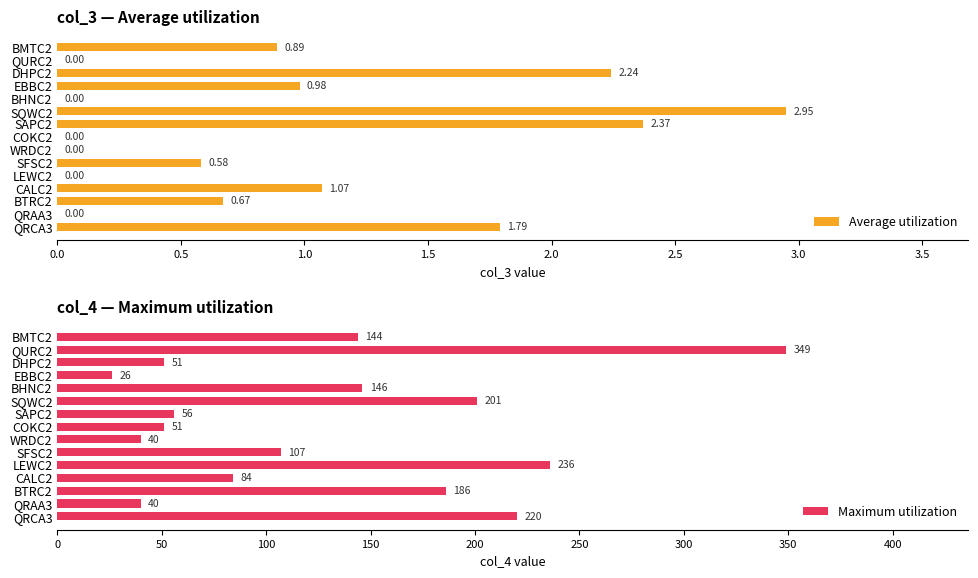

Count the number of data series in this chart.

2